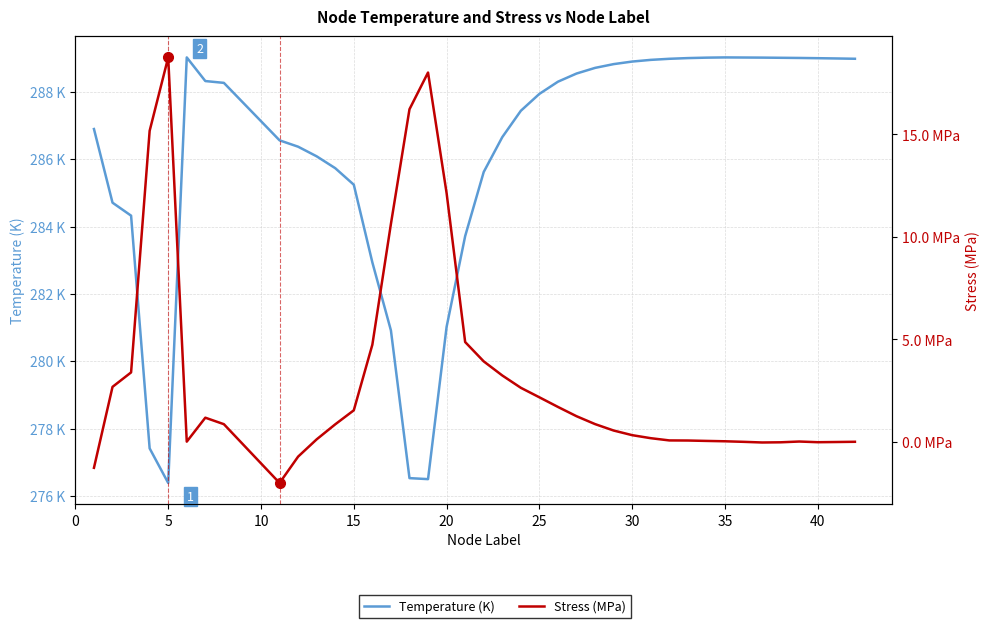

How many positive values does the Stress (MPa) series have?

34